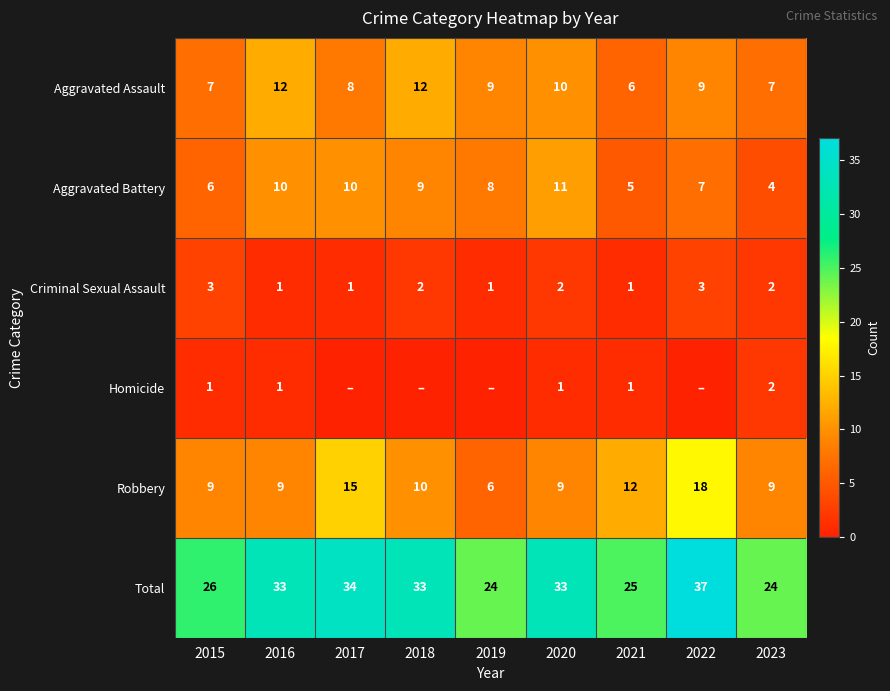

Which has a higher value, 2022 or 2015?

2022